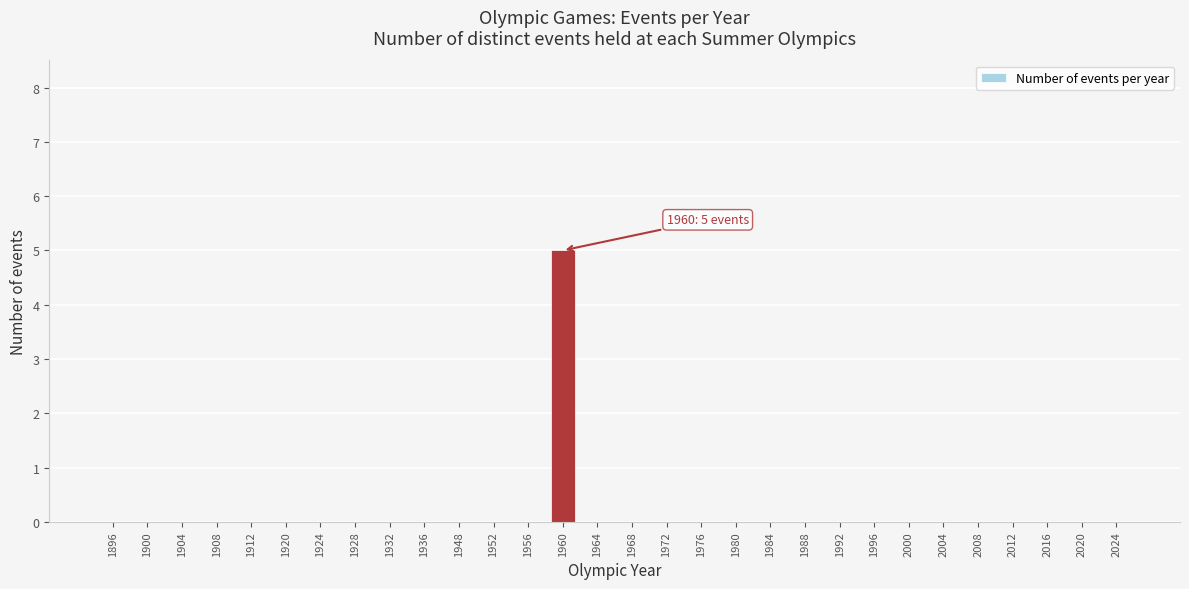

Reading right to left, extract all data points from this chart.

2024=0	2020=0	2016=0	2012=0	2008=0	2004=0	2000=0	1996=0	1992=0	1988=0	1984=0	1980=0	1976=0	1972=0	1968=0	1964=0	1960=5	1956=0	1952=0	1948=0	1936=0	1932=0	1928=0	1924=0	1920=0	1912=0	1908=0	1904=0	1900=0	1896=0